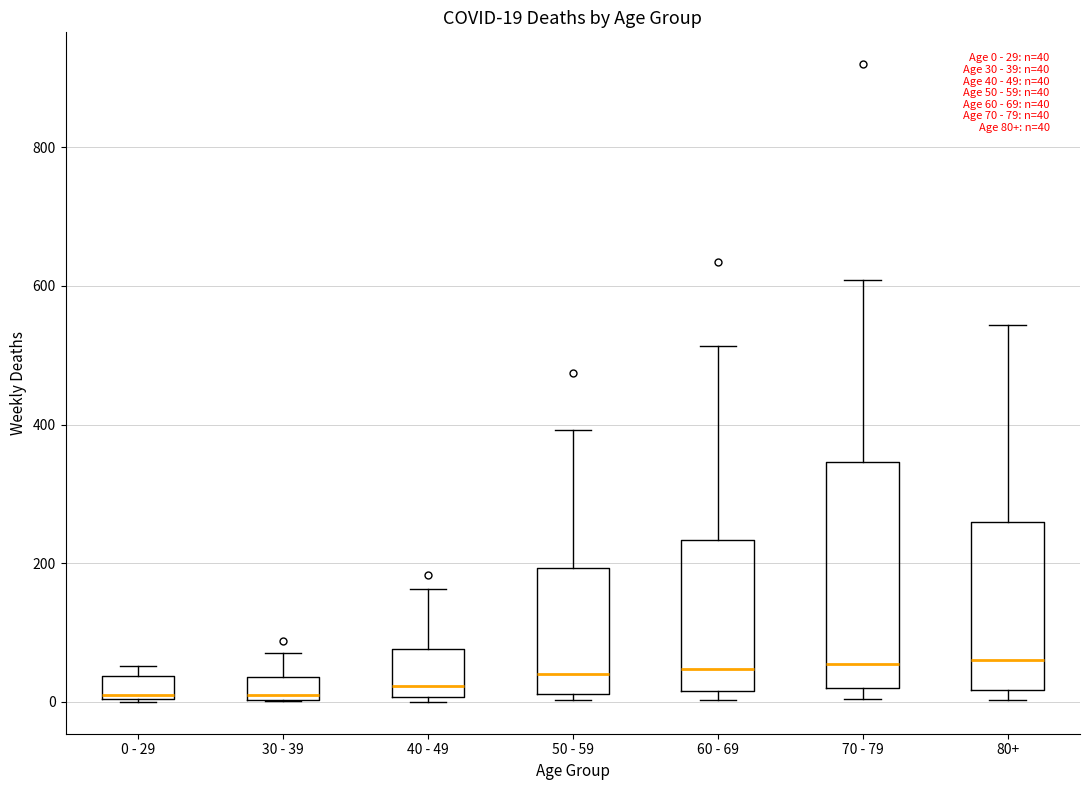

Which box is the tallest, from its lower edge to its upper edge?

70 - 79